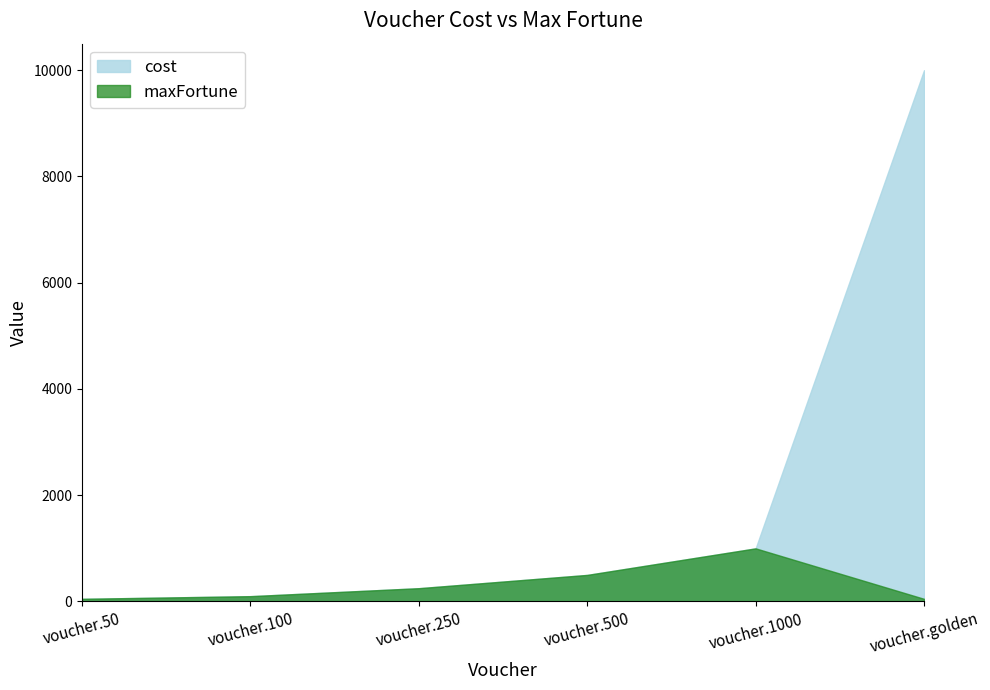

The value of maxFortune at voucher.100 is 54. True or false?

False